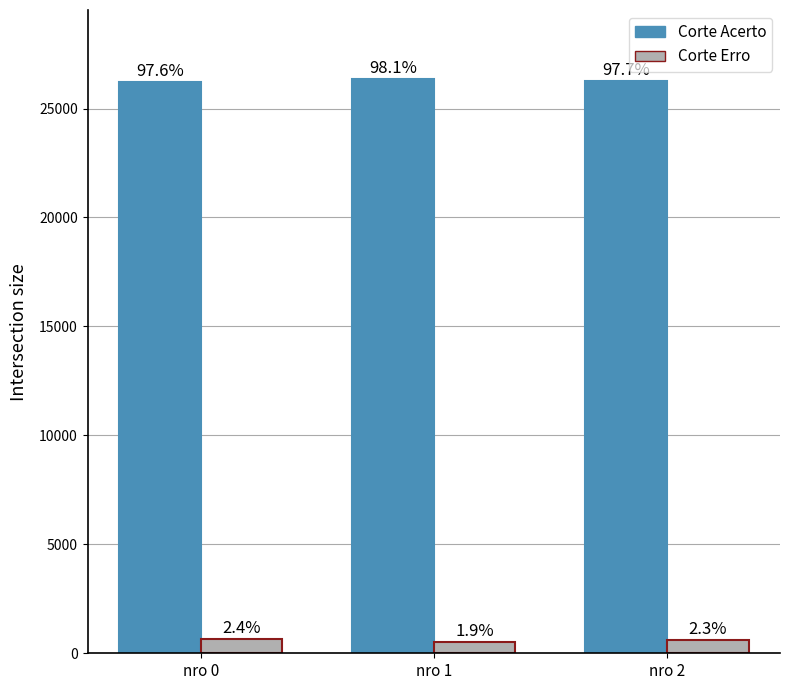

How many bars are there in each group?

2